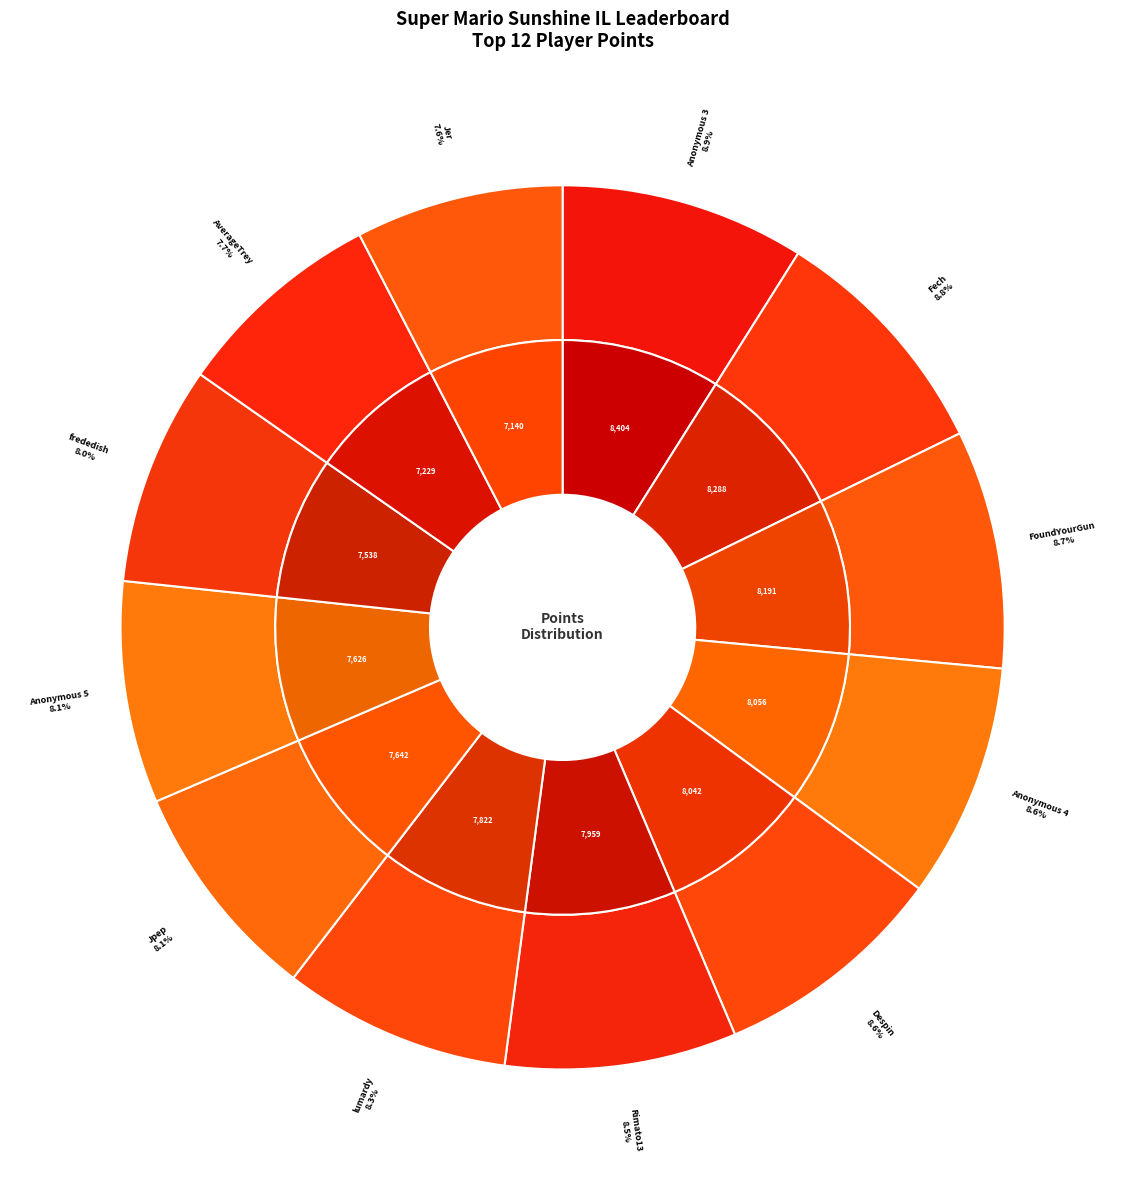

What portion of the pie excludes JJsrl?

100.0%